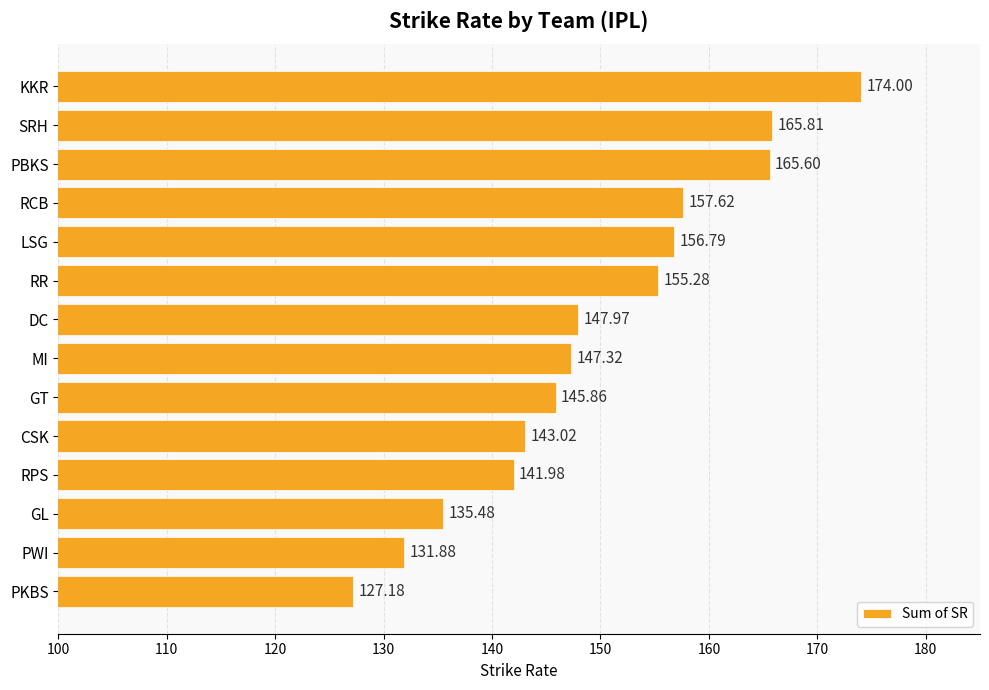

Rank the categories by value from highest to lowest.

KKR, SRH, PBKS, RCB, LSG, RR, DC, MI, GT, CSK, RPS, GL, PWI, PKBS